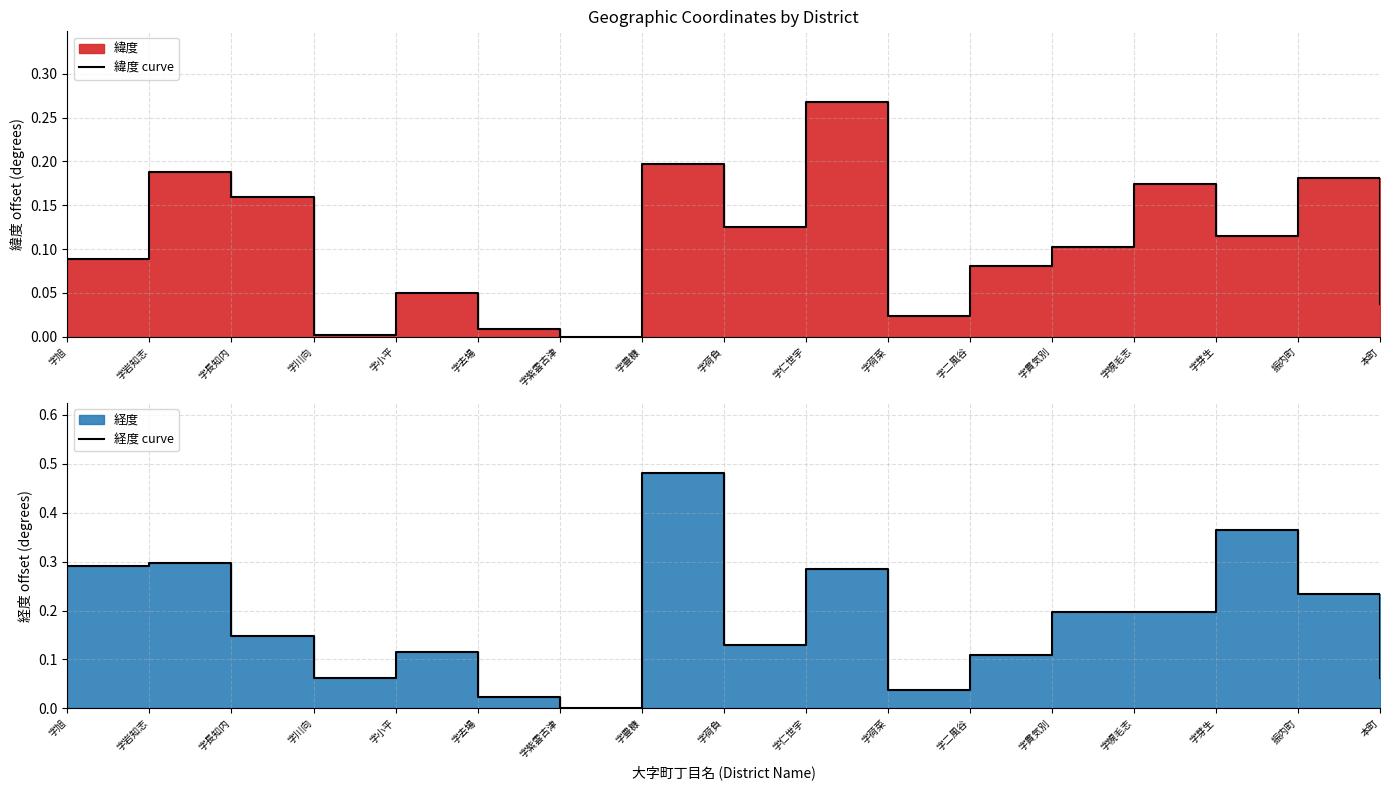

How many positive values does the 緯度 curve series have?

16